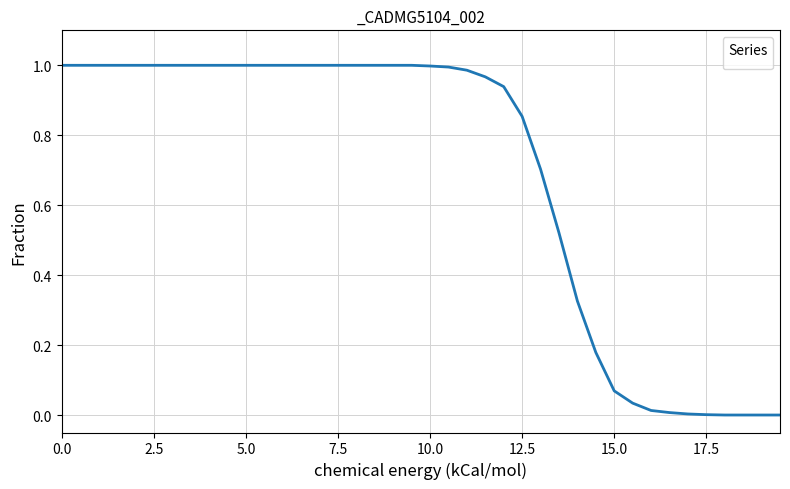

List the labels in order of value, smallest first.

18.0, 18.5, 19.0, 19.5, 17.5, 17.0, 16.5, 16.0, 15.5, 15.0, 14.5, 14.0, 13.5, 13.0, 12.5, 12.0, 11.5, 11.0, 10.5, 10.0, 0.0, 0.5, 1.0, 1.5, 2.0, 2.5, 3.0, 3.5, 4.0, 4.5, 5.0, 5.5, 6.0, 6.5, 7.0, 7.5, 8.0, 8.5, 9.0, 9.5